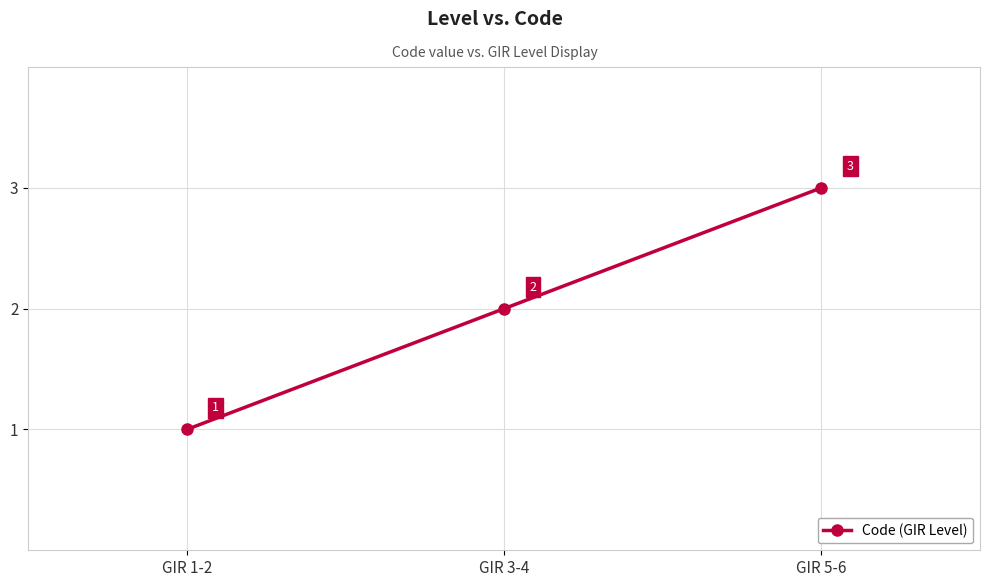

What is the label of the 2nd point from the right?

GIR 3-4